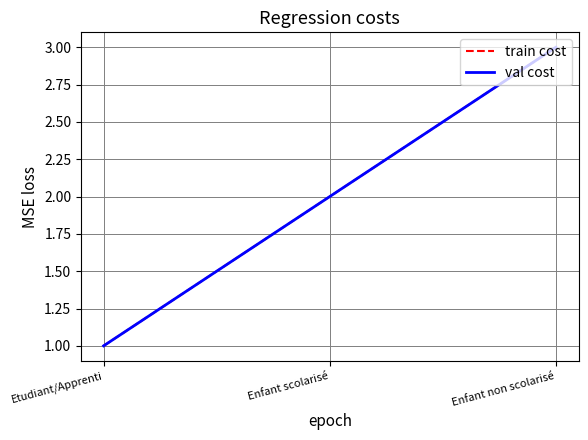

What is the lowest value of the train cost series?

1